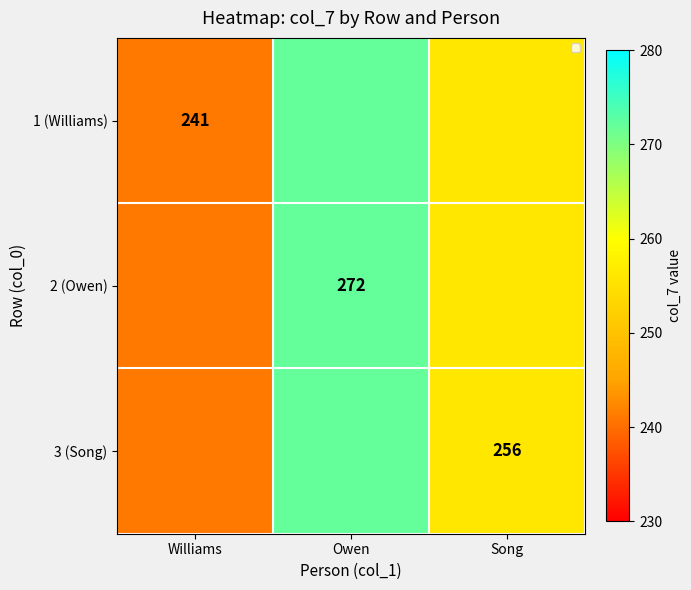

Read the 2 (Owen) value at Owen.

272.0